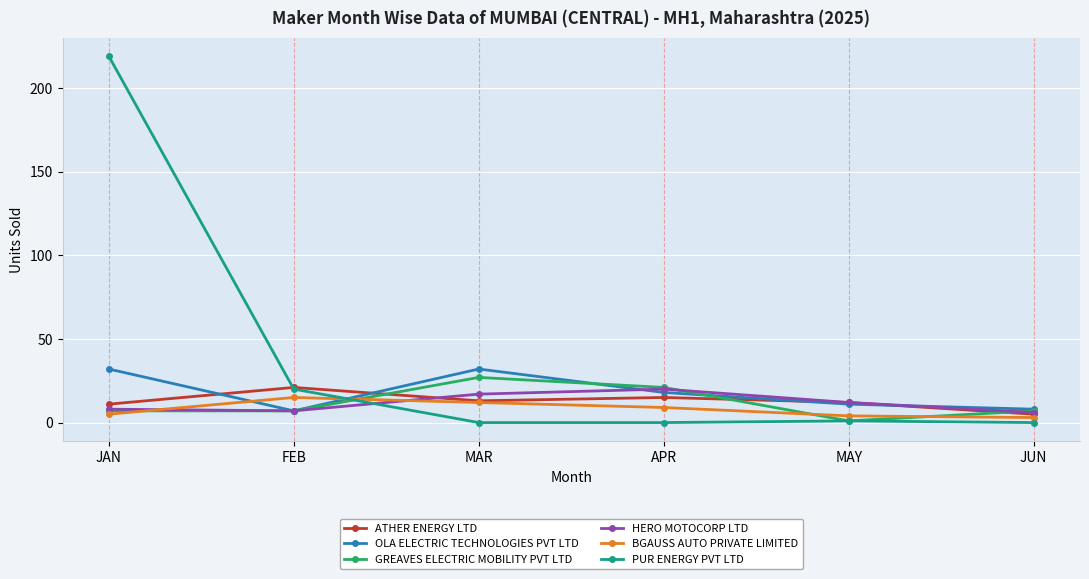

What is the sum of all HERO MOTOCORP LTD values?

70